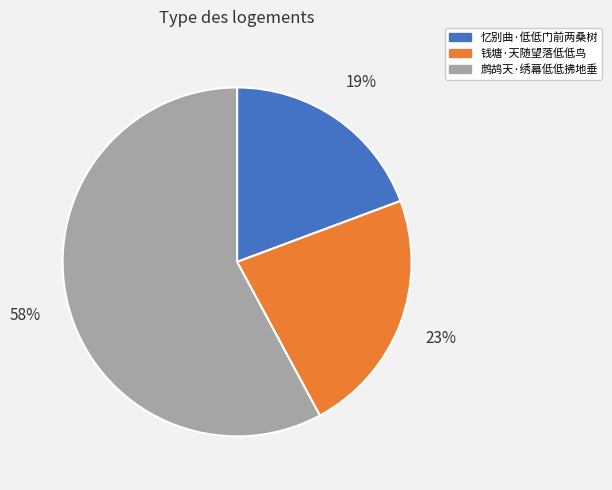

Between 钱塘·天随望落低低鸟 and 忆别曲·低低门前两桑树, which is larger?

钱塘·天随望落低低鸟